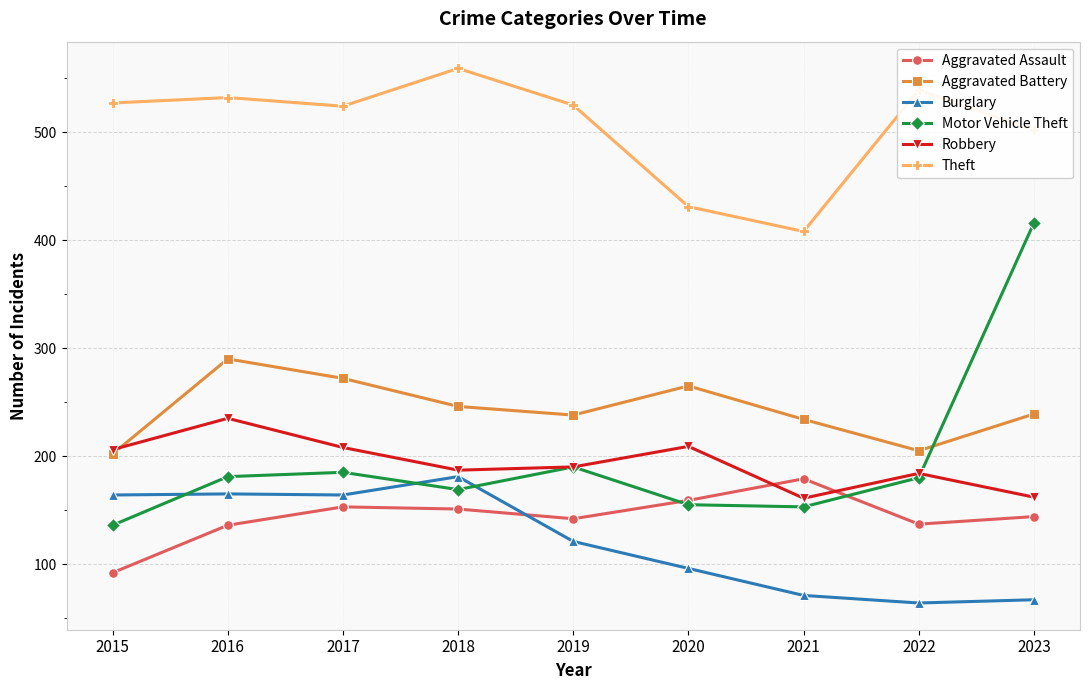

Which series has the largest range (max minus min)?

Motor Vehicle Theft